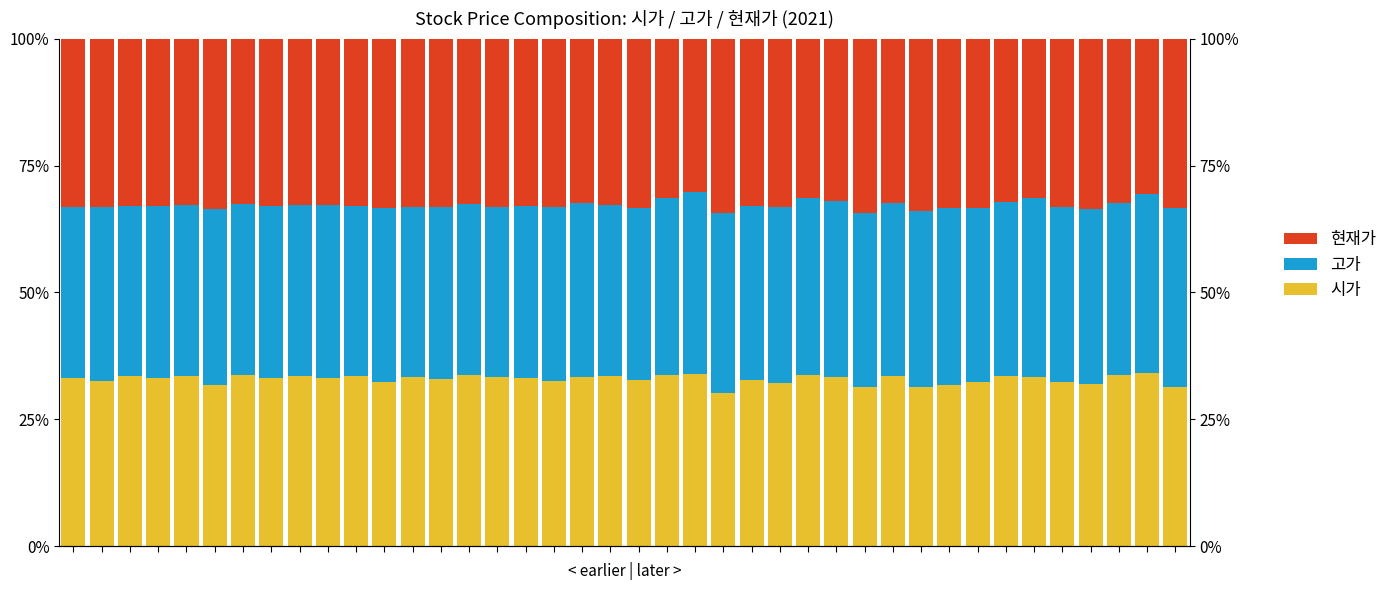

What is the sum of all 고가 values?

1372.7